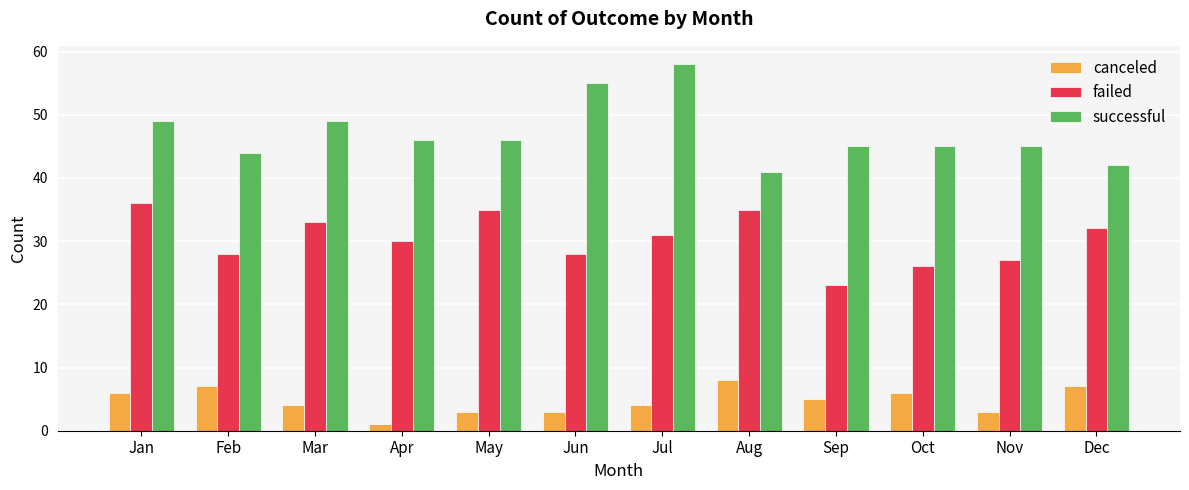

The value of successful at Feb is 11. True or false?

False